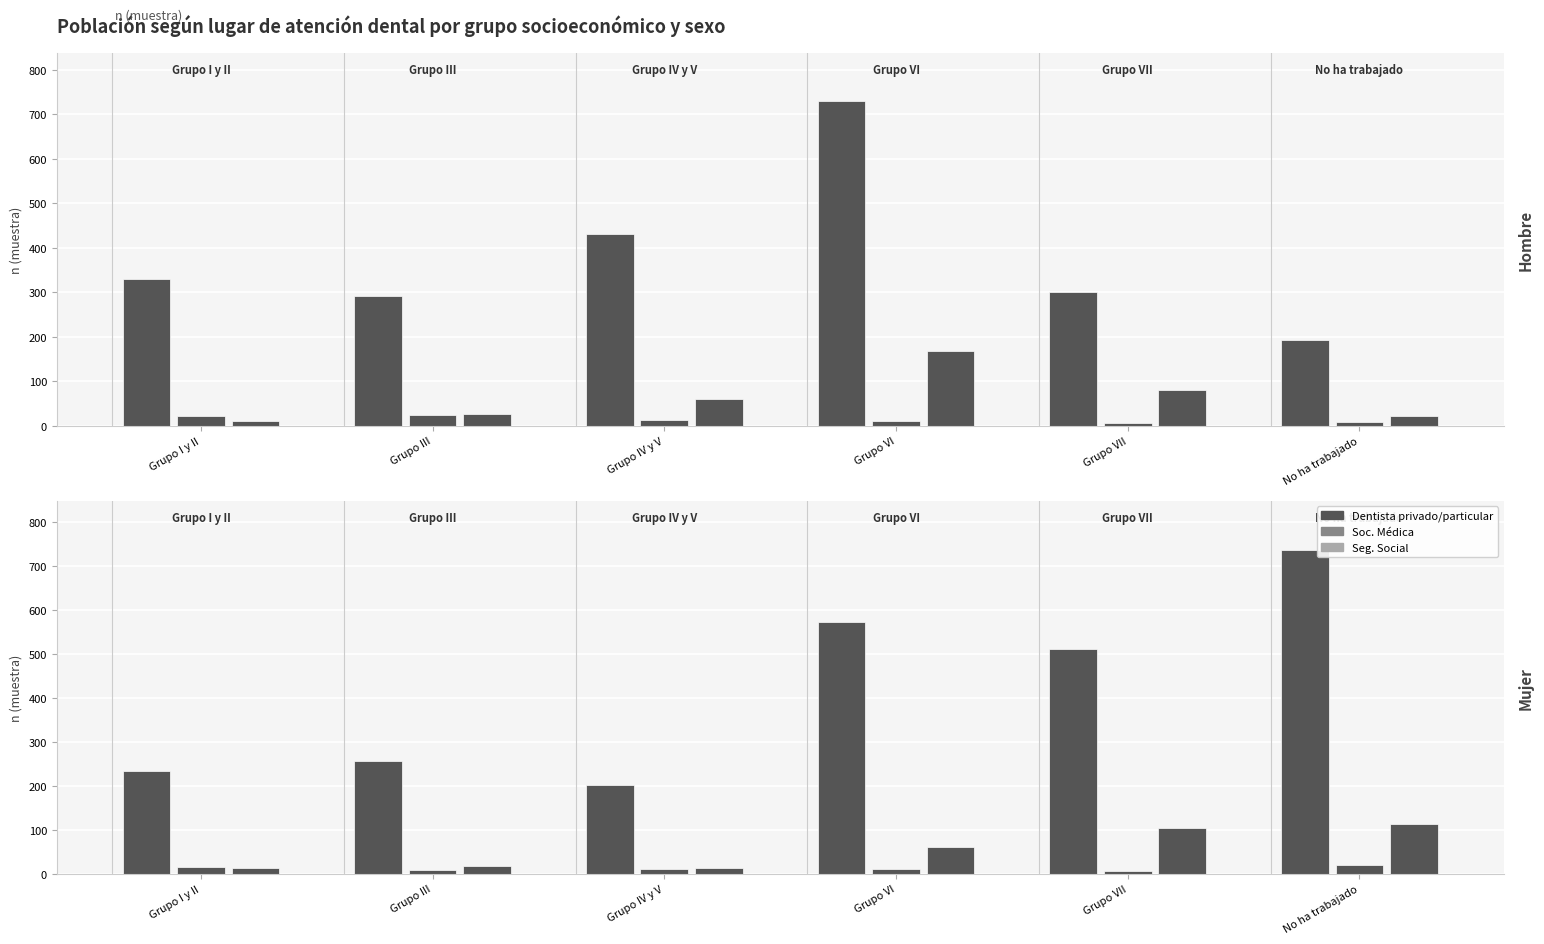

What is the highest value of the Dentista privado/particular - Hombre series?

729